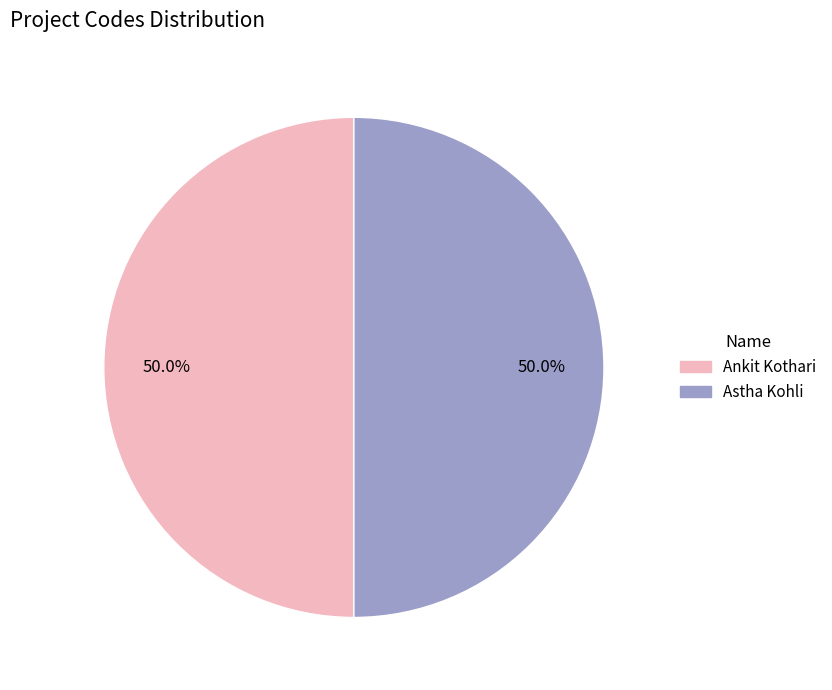

What percentage do Ankit Kothari and Astha Kohli together represent?

100.0%